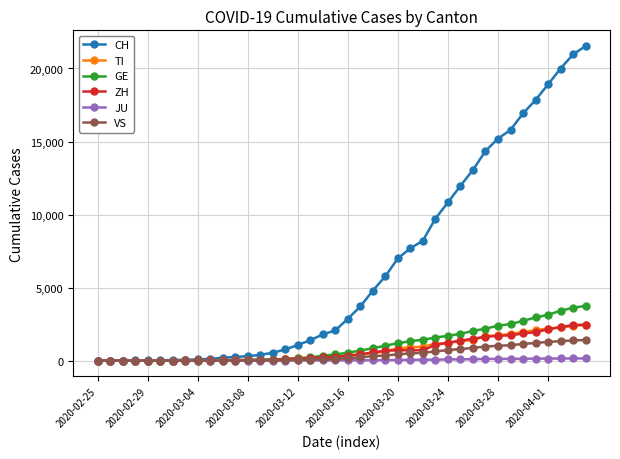

How many categories are shown in the chart?

40